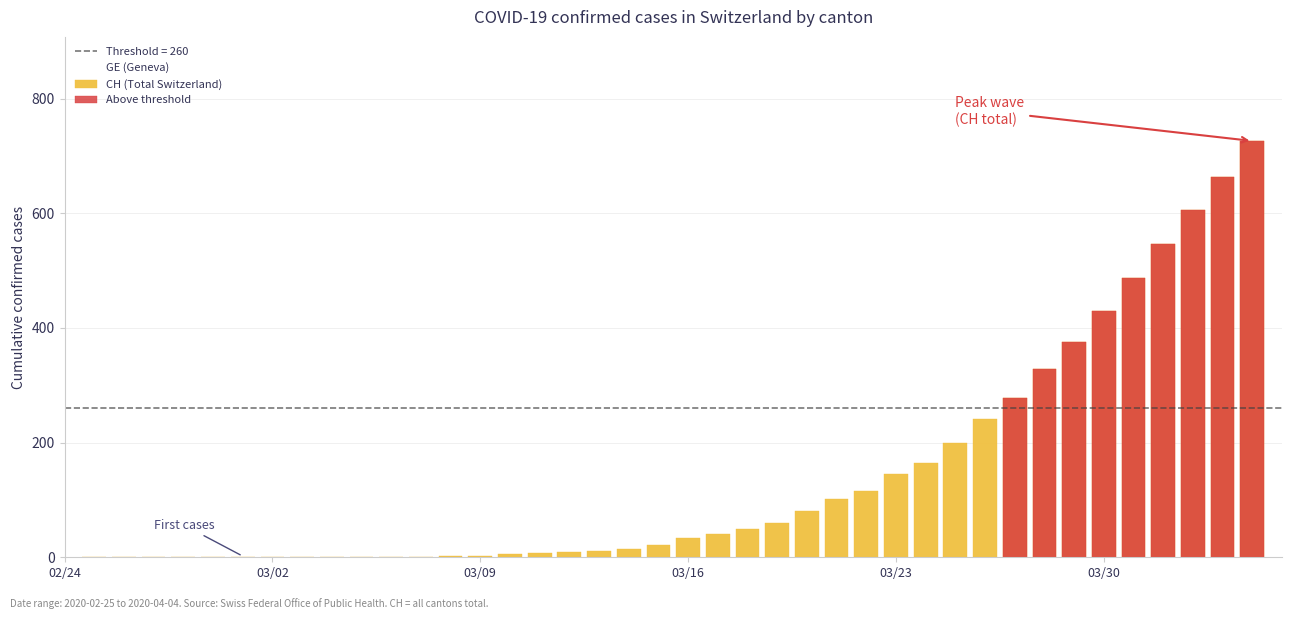

What is the greatest value displayed?

726